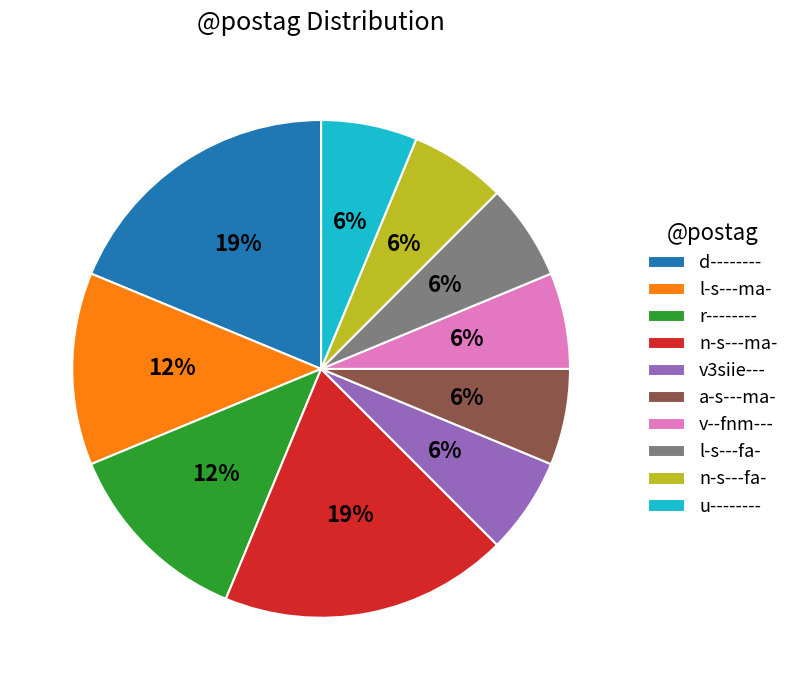

Combined, do n-s---ma- and d-------- account for over 50%?

No